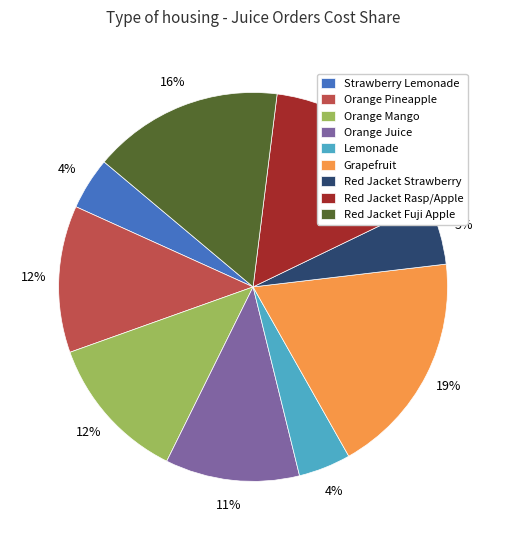

How many slices are in this pie chart?

9